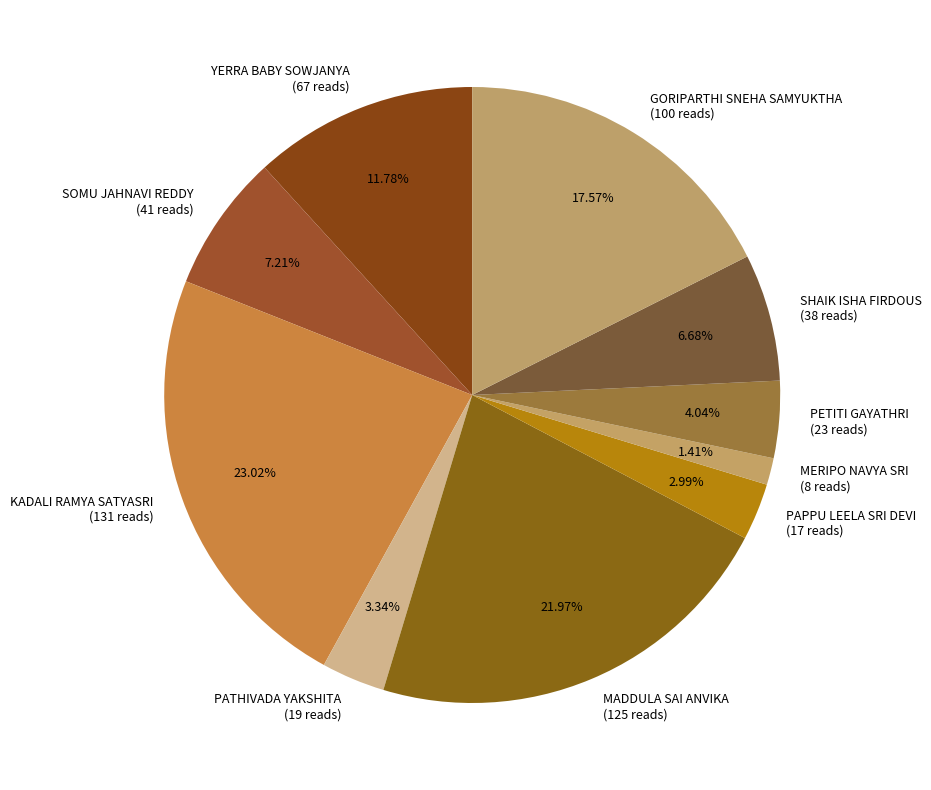

Is there any slice that represents more than half of the pie?

No